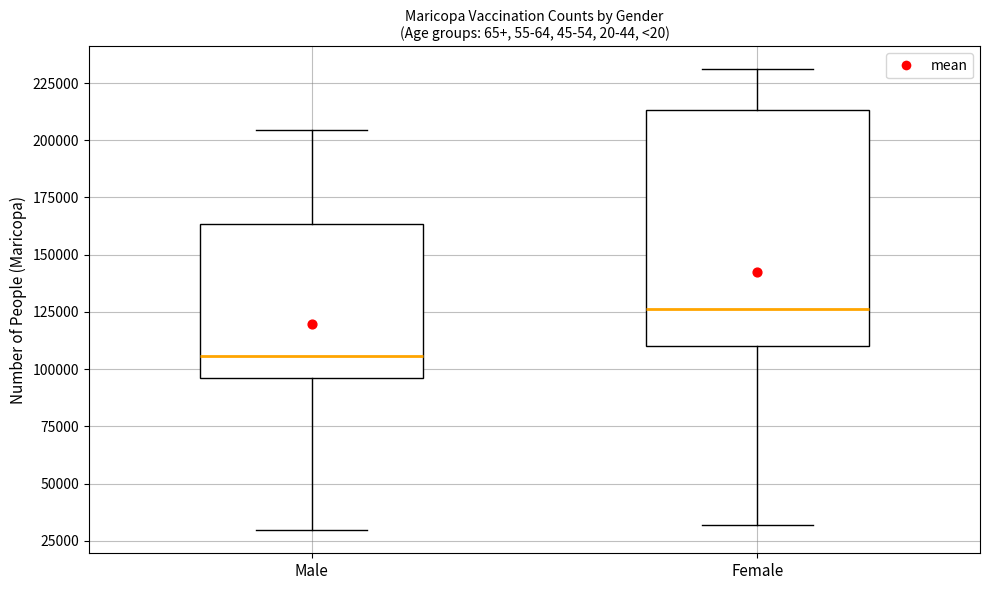

Reading left to right, transcribe this box plot: for each box, give where its median line is, the range the box spans, and where its two whiskers end, as read against the y-axis. The values are not printed on the chart, so give them approximately, as read against the axis.

Male: median 105000, box 95000 to 165000, whiskers 30000 to 205000
Female: median 125000, box 110000 to 215000, whiskers 30000 to 230000